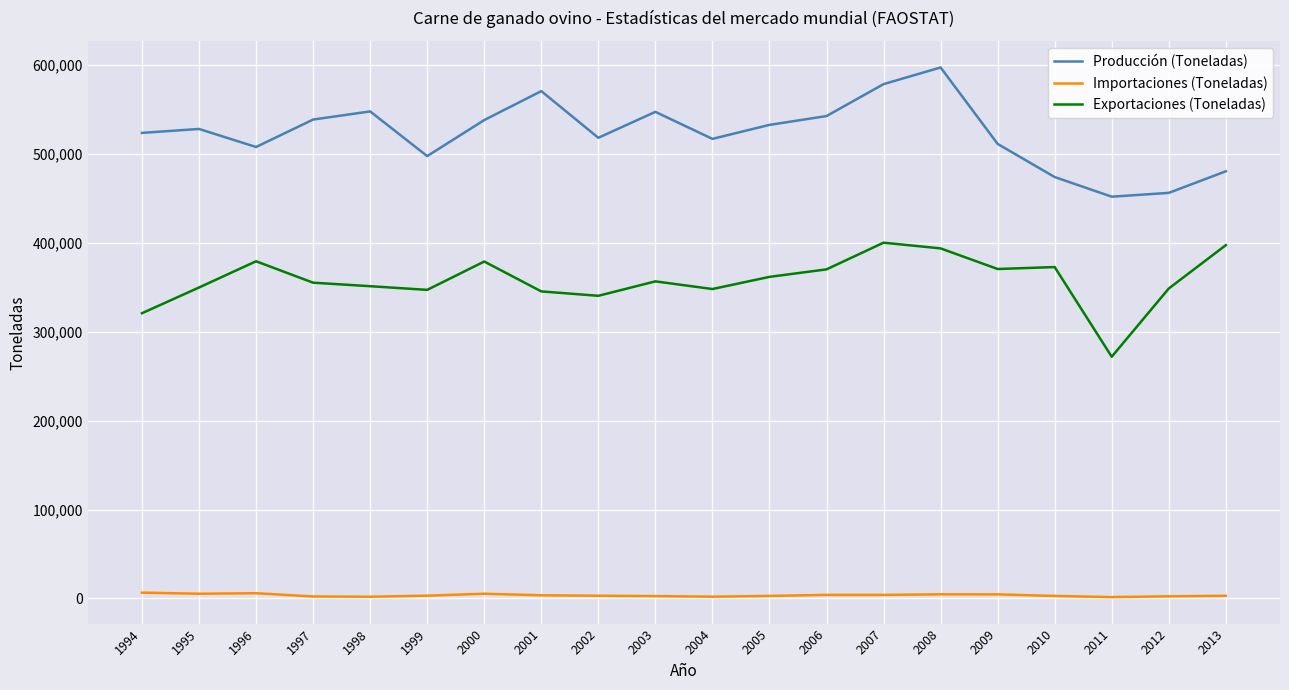

The Exportaciones (Toneladas) series shows 584287.0 at 2009. True or false?

False